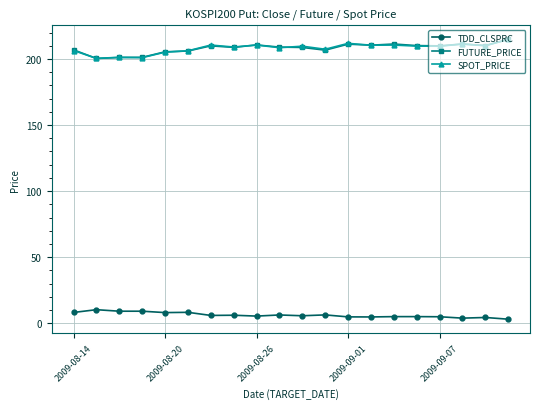

What is the value of the TDD_CLSPRC point at the 10th from the left?

6.2